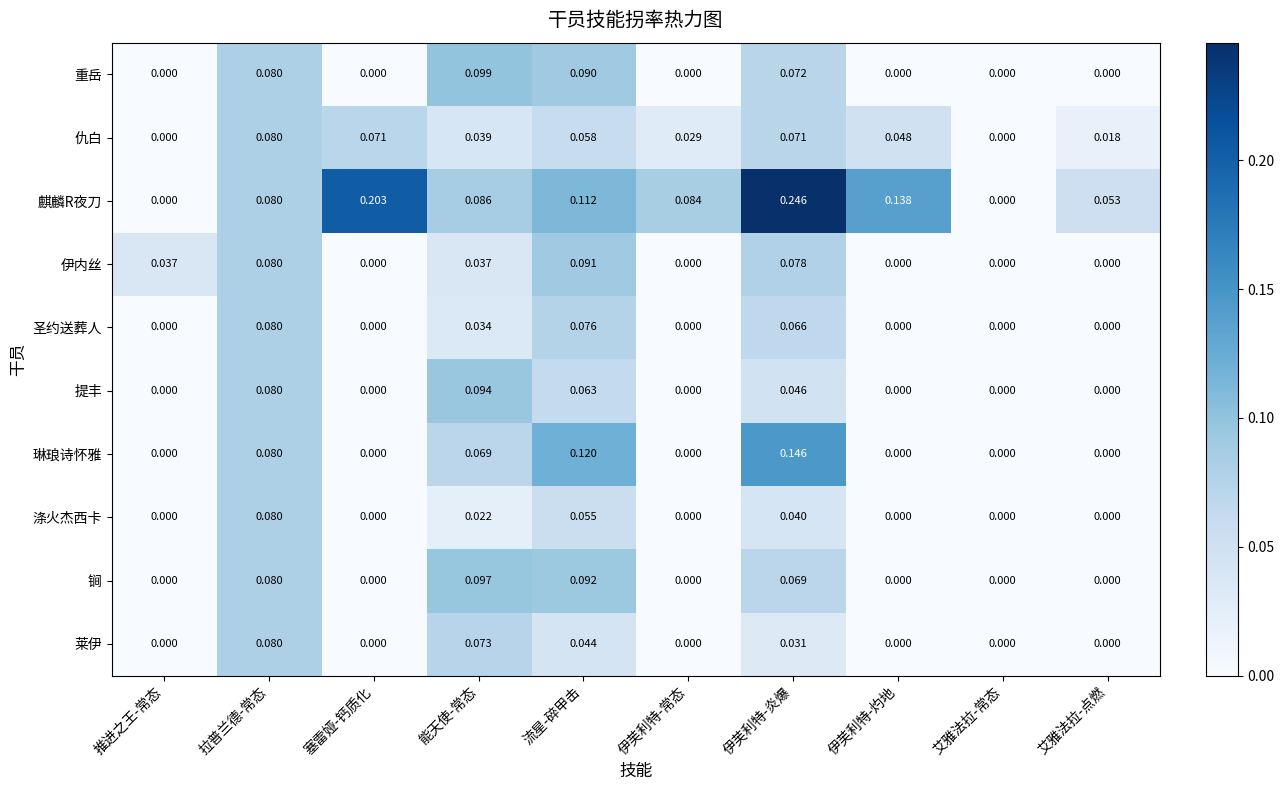

Which label corresponds to the largest value in the chart?

伊芙利特-炎爆